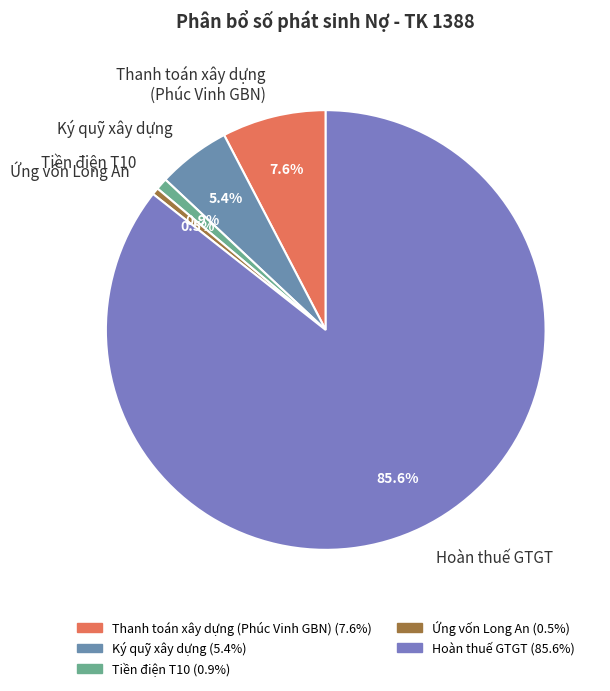

Between Tiền điện T10 and Thanh toán xây dựng (Phúc Vinh GBN), which is larger?

Thanh toán xây dựng (Phúc Vinh GBN)